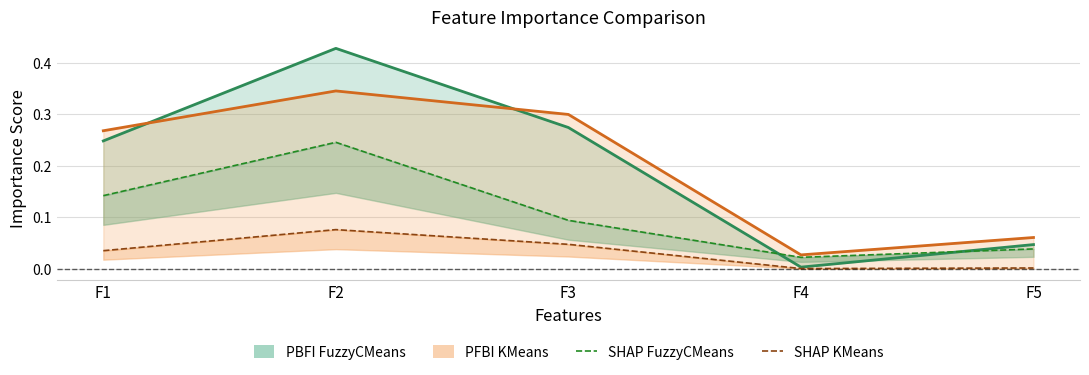

At which category is the sum across all series the highest?

F2